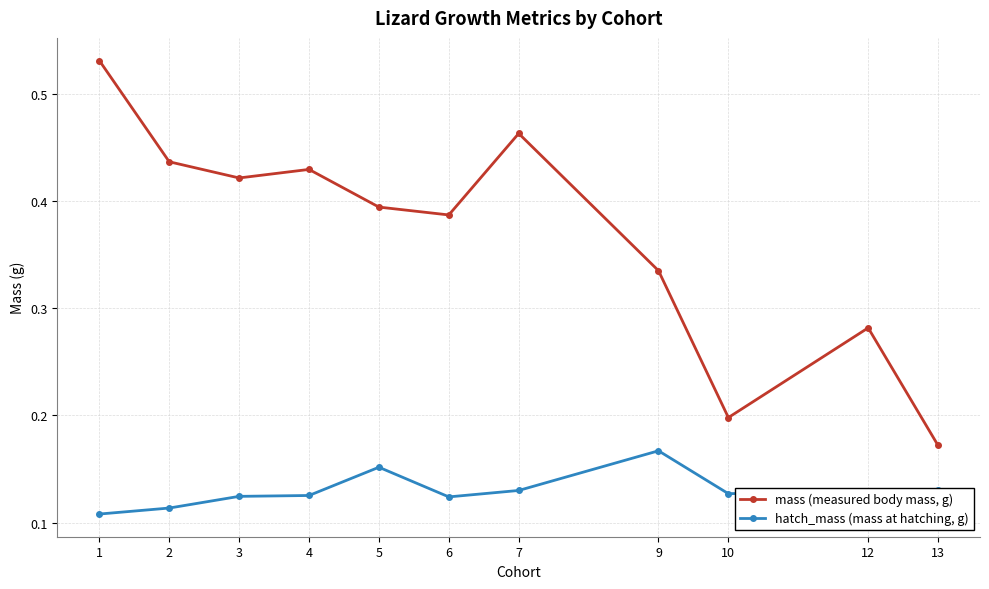

What is the total value across all series at 4?

0.6